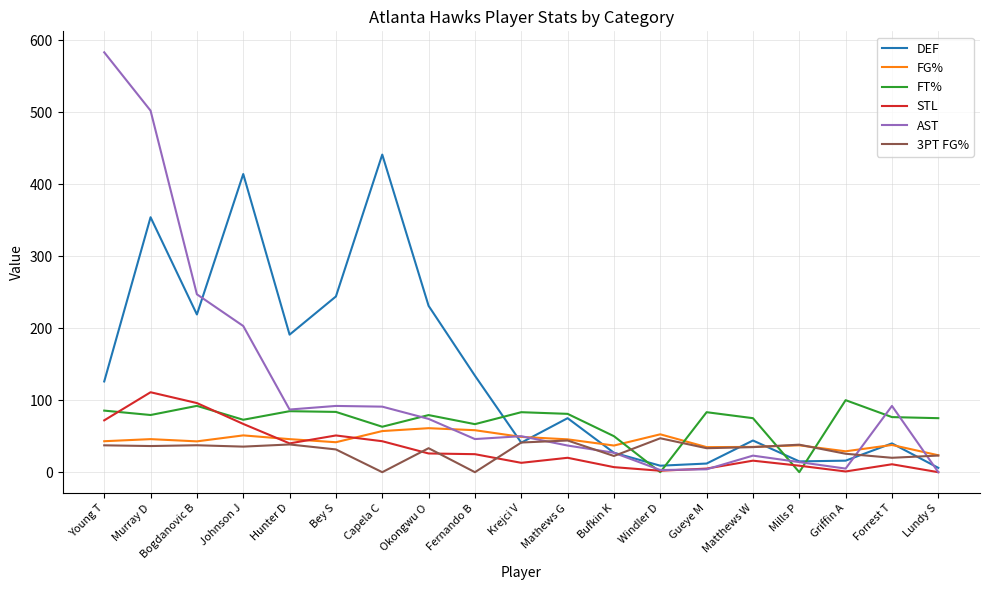

What is the sum of all DEF values?

2639.0